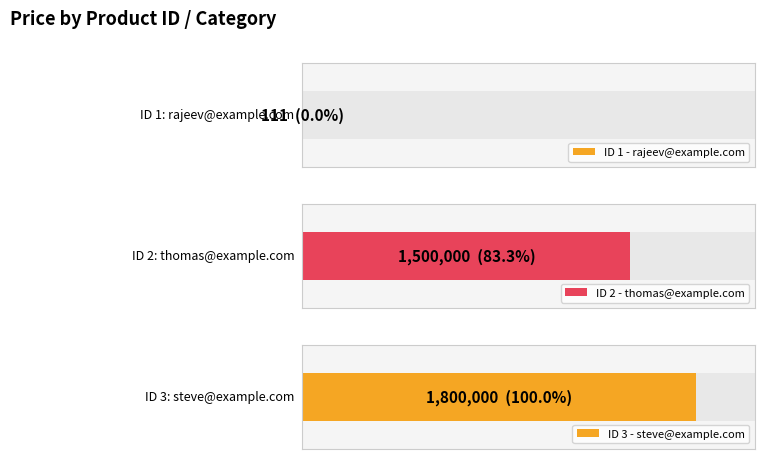

The value at 3 is 1800000. True or false?

True